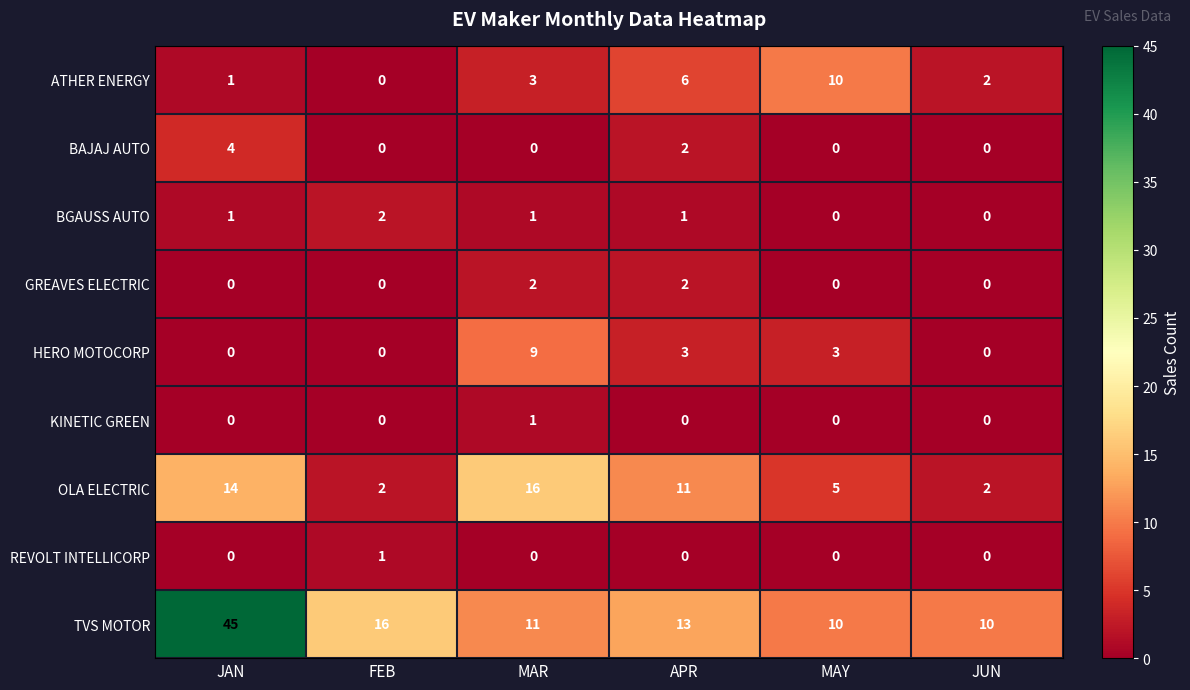

At how many categories does at least one series exceed 5?

6